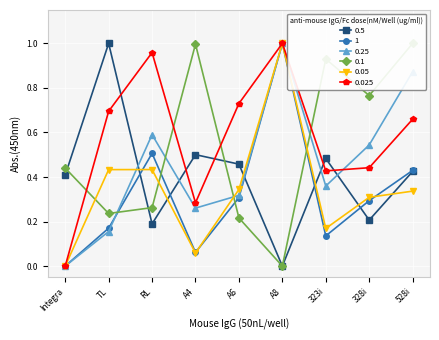

What are all the series names shown in the legend?

0.5, 1, 0.25, 0.1, 0.05, 0.025